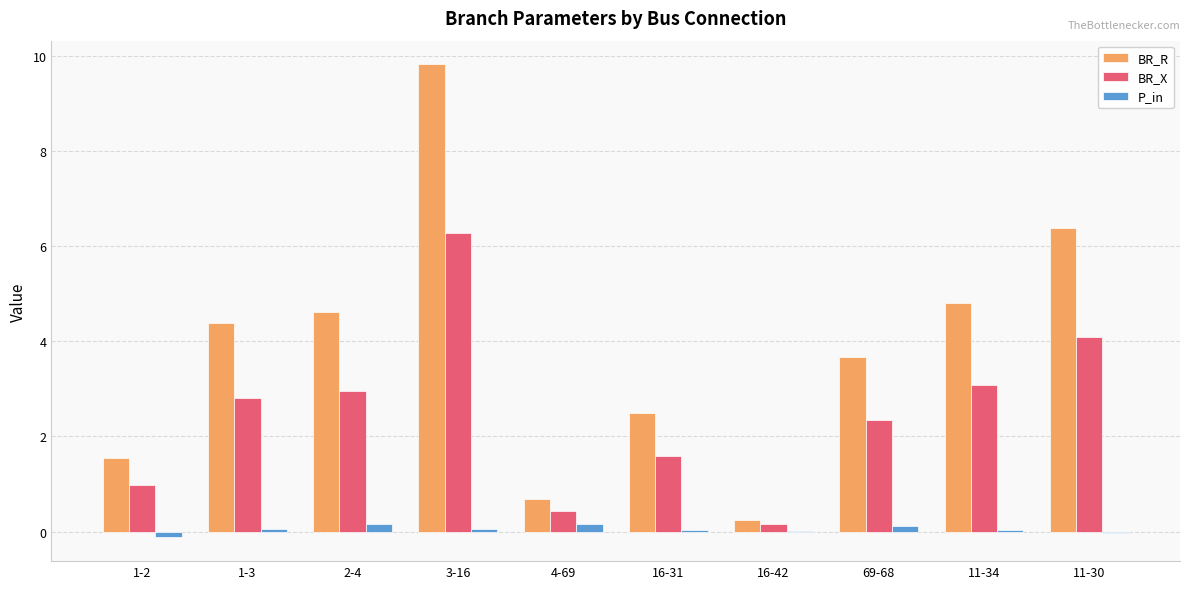

What is the highest value of the P_in series?

0.2